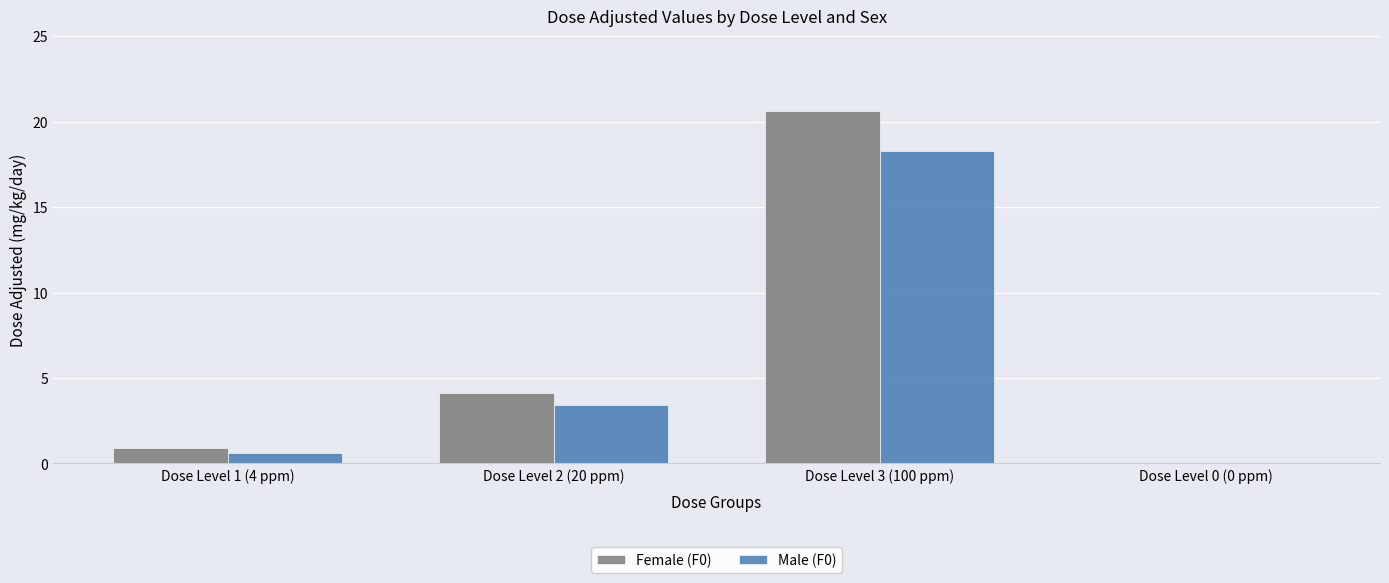

Which series changed the most between Dose Level 2 (20 ppm) and Dose Level 0 (0 ppm)?

Female (F0)